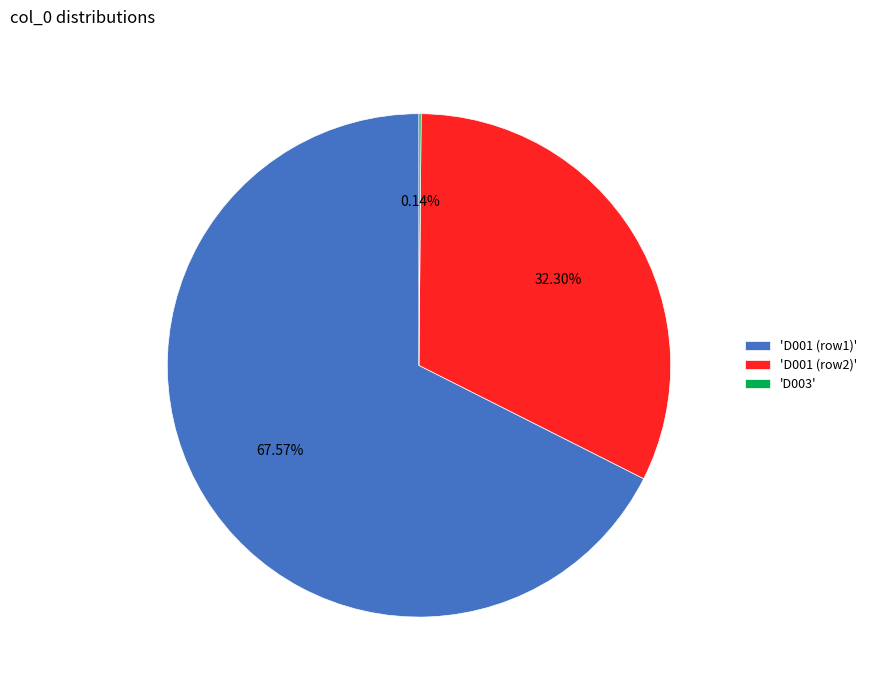

Which slice represents more than half of the pie?

'D001 (row1)'